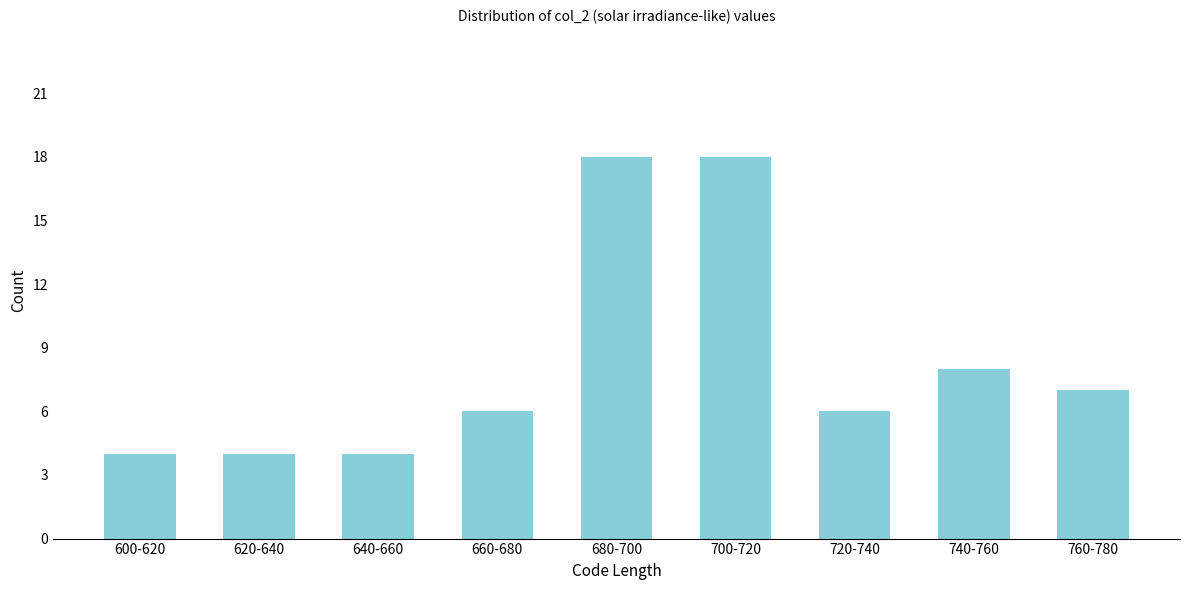

Reading left to right, transcribe all the data shown in this chart.

600-620=4	620-640=4	640-660=4	660-680=6	680-700=18	700-720=18	720-740=6	740-760=8	760-780=7